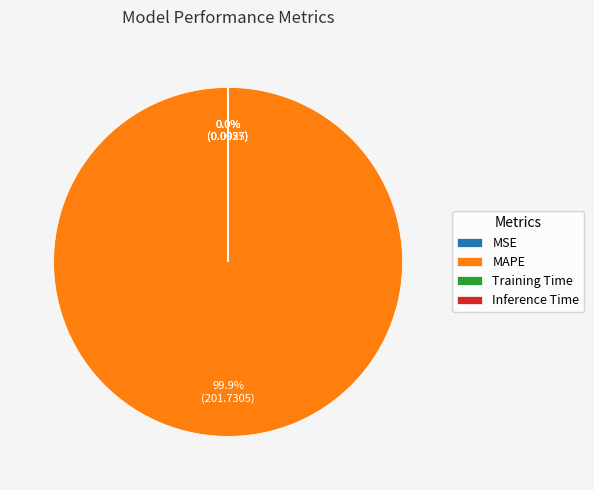

What is the majority slice?

MAPE